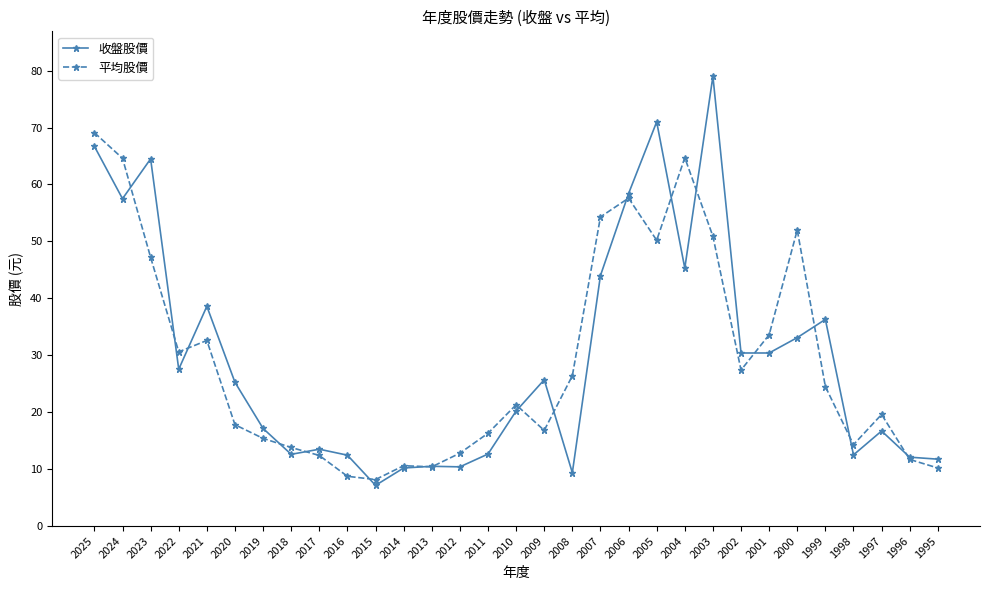

At which category is the sum across all series the highest?

2025